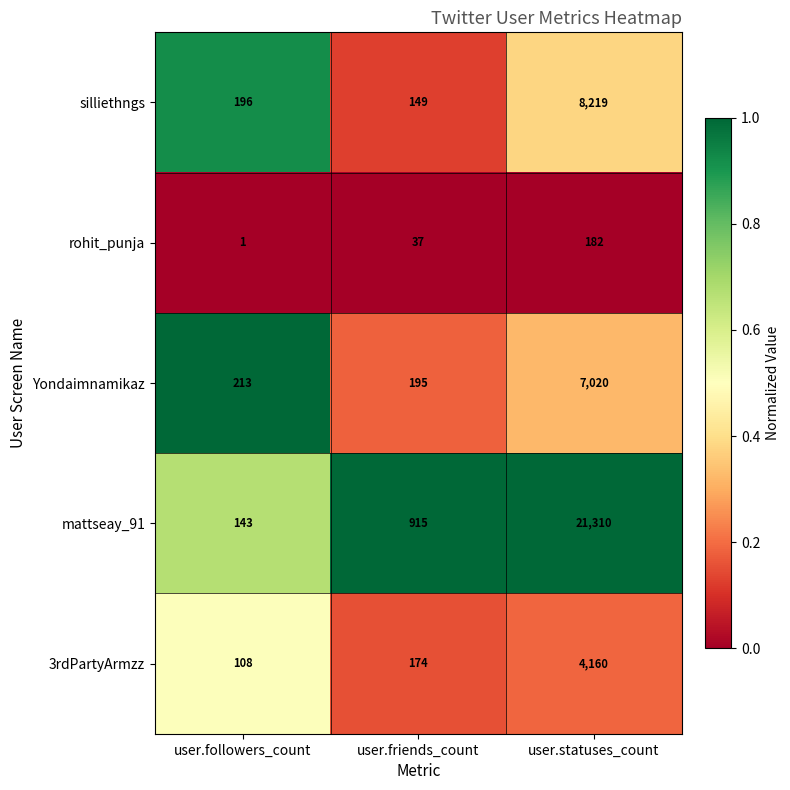

Reading left to right, what are all the values shown in this chart?

silliethngs: user.followers_count=196	user.friends_count=149	user.statuses_count=8219
rohit_punja: user.followers_count=1	user.friends_count=37	user.statuses_count=182
Yondaimnamikaz: user.followers_count=213	user.friends_count=195	user.statuses_count=7020
mattseay_91: user.followers_count=143	user.friends_count=915	user.statuses_count=21310
3rdPartyArmzz: user.followers_count=108	user.friends_count=174	user.statuses_count=4160